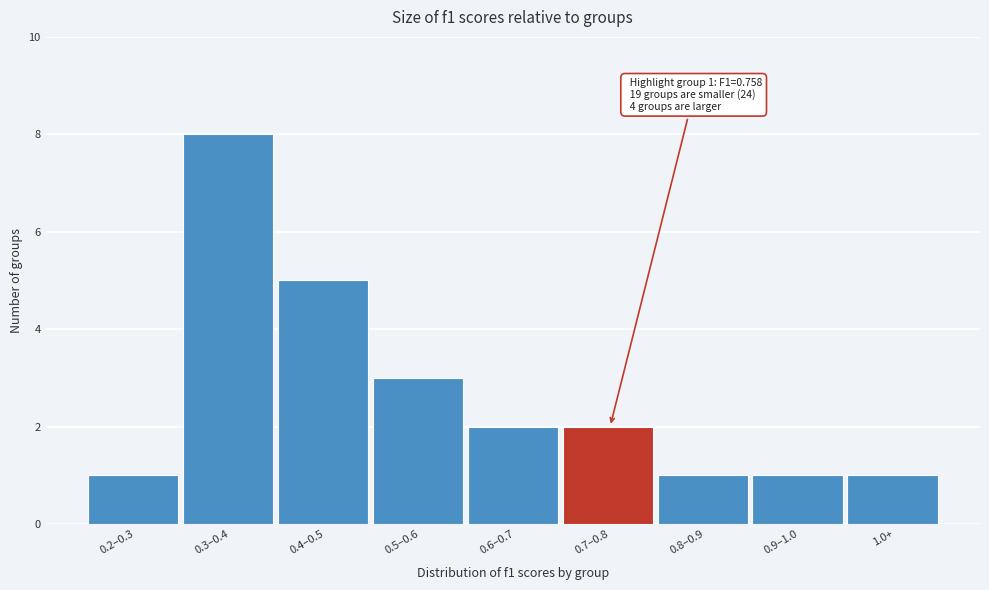

Reading left to right, transcribe all the data shown in this chart.

1	8	5	3	2	2	1	1	1